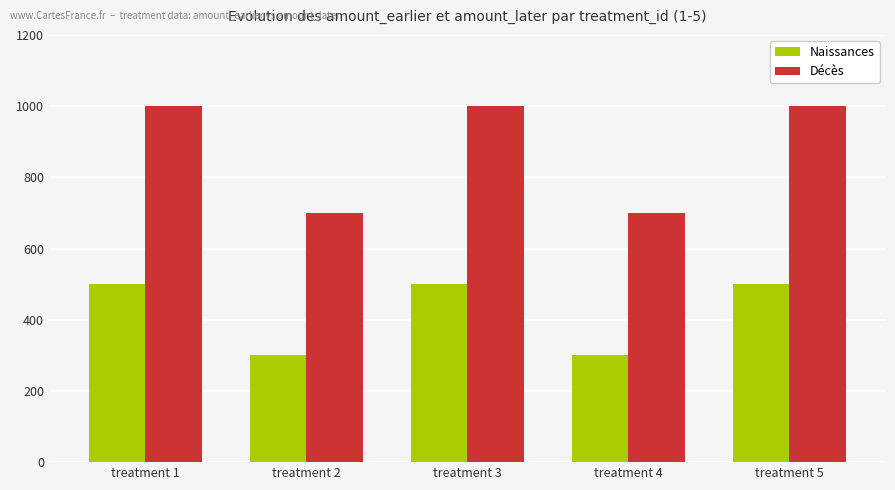

How many bars are there in total?

10